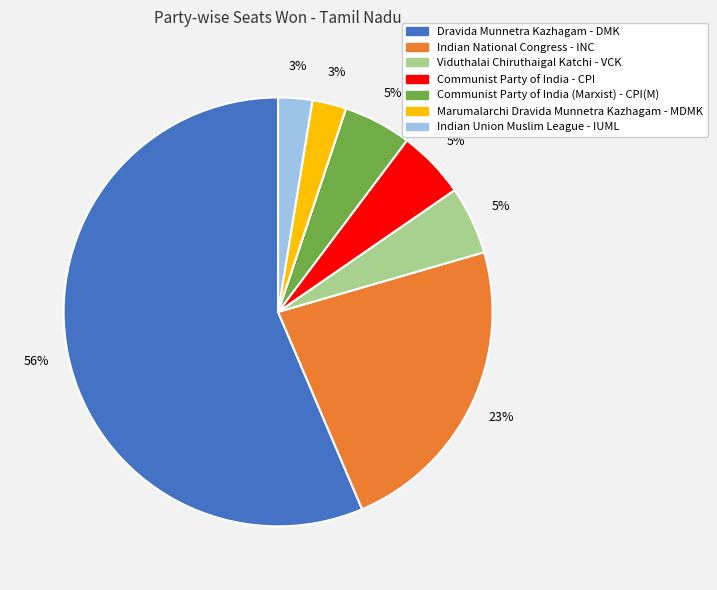

Is there a majority slice in this chart?

Yes